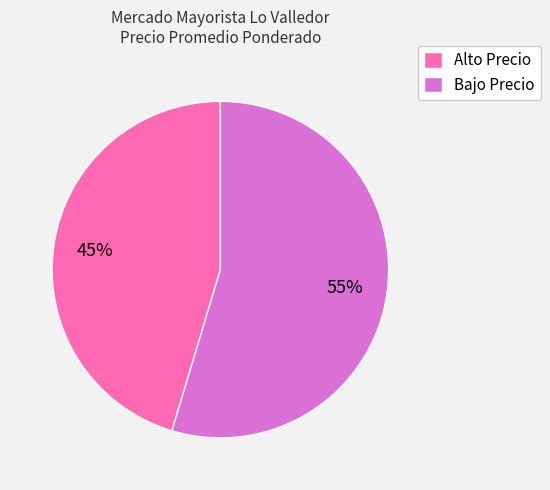

Approximately how many times larger is the value at Alto Precio compared to Bajo Precio?

0.8